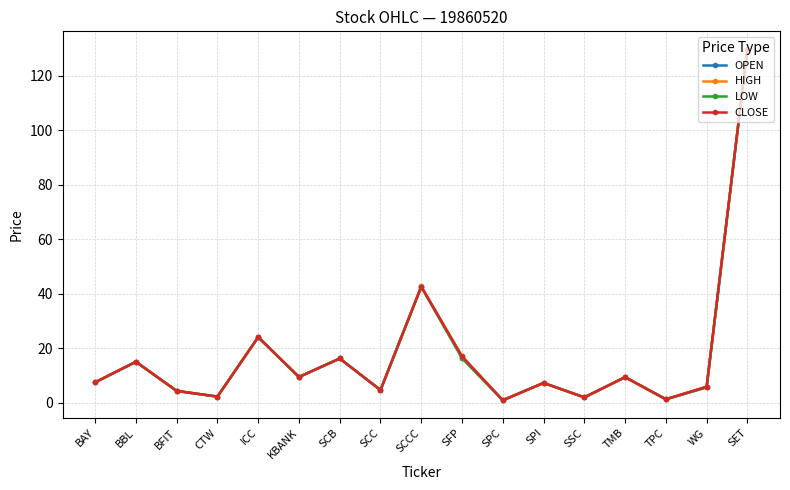

What value does the CLOSE series have at SCCC?

42.5